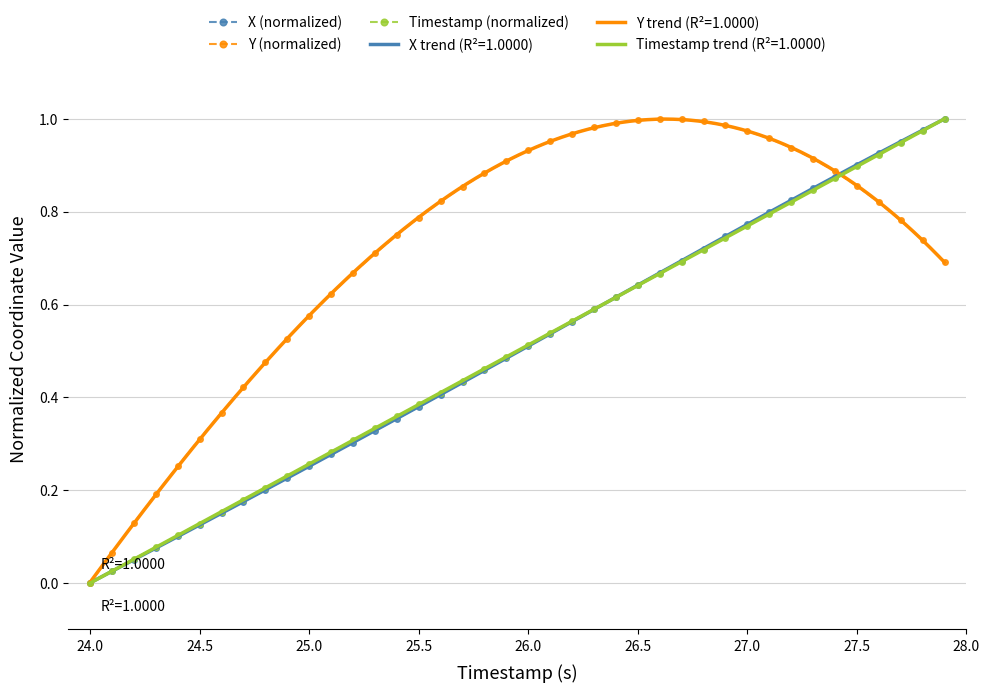

True or false: X (normalized) has more than 2 interior local peaks.

False